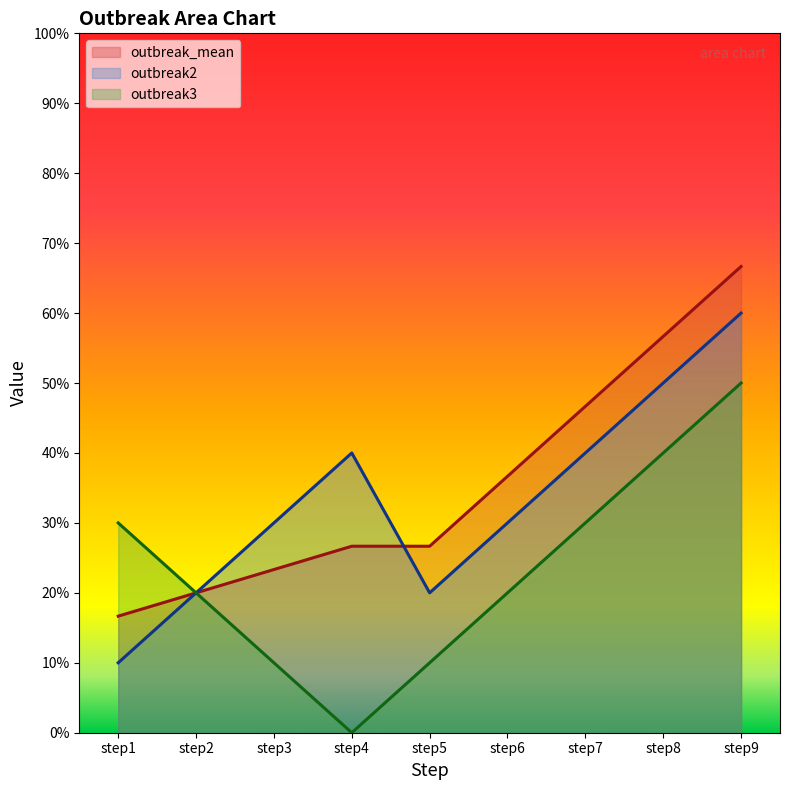

Which category has the lowest value in the outbreak_mean series?

step1